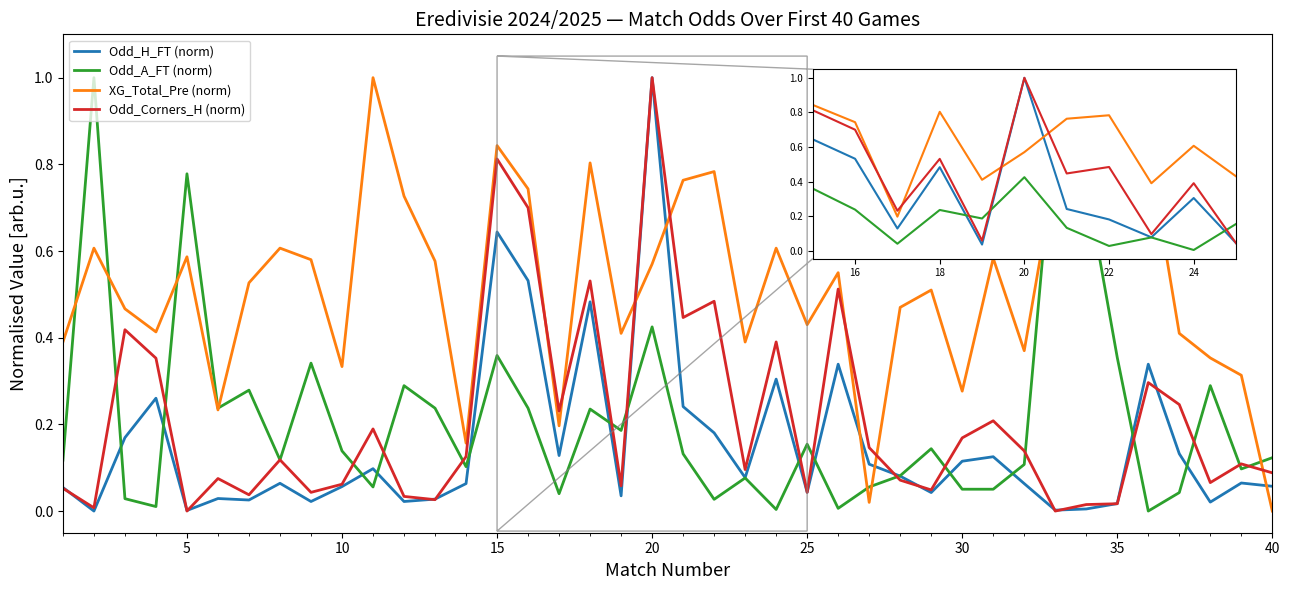

Which series ends up on top after the final intersection of Odd_Corners_H (norm) and XG_Total_Pre (norm)?

Odd_Corners_H (norm)